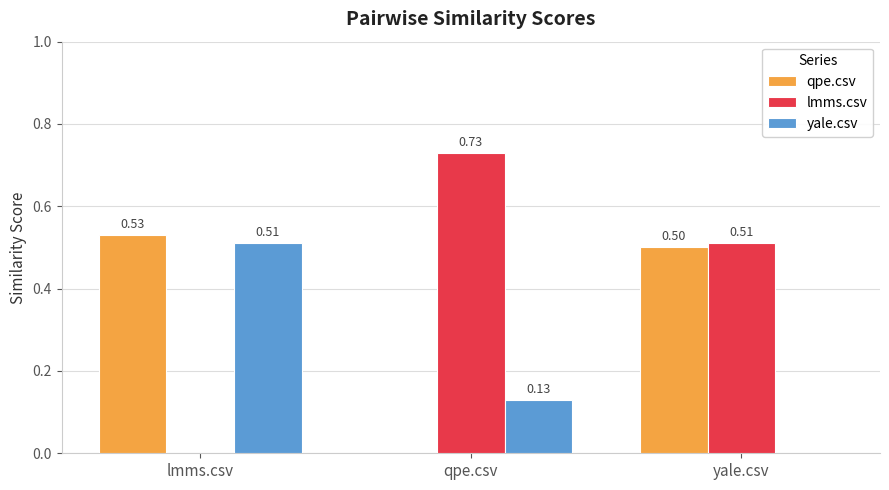

What is the total value across all series at qpe.csv?

0.9